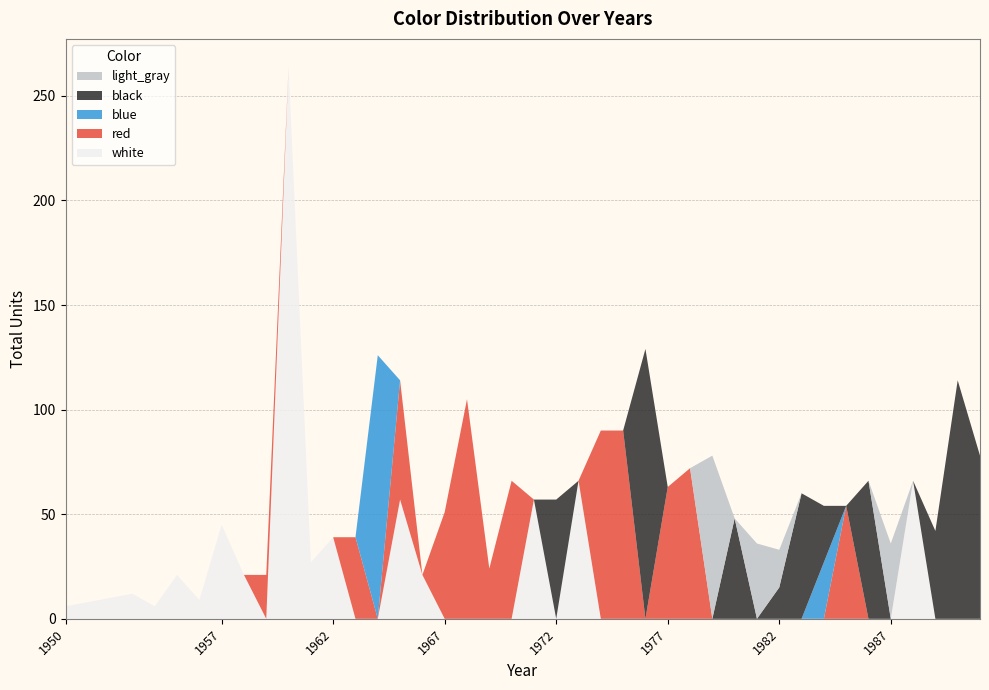

Reading left to right, what are all the values shown in this chart?

white: 1950=6	1953=12	1954=6	1955=21	1956=9	1957=45	1958=21	1959=0	1960=264	1961=27	1962=39	1963=0	1964=0	1965=57	1966=21	1967=0	1968=0	1969=0	1970=0	1971=57	1972=0	1973=66	1974=0	1975=0	1976=0	1977=0	1978=0	1979=0	1980=0	1981=0	1982=0	1983=0	1984=0	1985=0	1986=0	1987=0	1988=66	1989=0	1990=0	1991=0
red: 1950=0	1953=0	1954=0	1955=0	1956=0	1957=0	1958=0	1959=21	1960=0	1961=0	1962=0	1963=39	1964=0	1965=57	1966=0	1967=51	1968=105	1969=24	1970=66	1971=0	1972=0	1973=0	1974=90	1975=90	1976=0	1977=63	1978=72	1979=0	1980=0	1981=0	1982=0	1983=0	1984=0	1985=54	1986=0	1987=0	1988=0	1989=0	1990=0	1991=0
blue: 1950=0	1953=0	1954=0	1955=0	1956=0	1957=0	1958=0	1959=0	1960=0	1961=0	1962=0	1963=0	1964=126	1965=0	1966=0	1967=0	1968=0	1969=0	1970=0	1971=0	1972=0	1973=0	1974=0	1975=0	1976=0	1977=0	1978=0	1979=0	1980=0	1981=0	1982=0	1983=0	1984=27	1985=0	1986=0	1987=0	1988=0	1989=0	1990=0	1991=0
black: 1950=0	1953=0	1954=0	1955=0	1956=0	1957=0	1958=0	1959=0	1960=0	1961=0	1962=0	1963=0	1964=0	1965=0	1966=0	1967=0	1968=0	1969=0	1970=0	1971=0	1972=57	1973=0	1974=0	1975=0	1976=129	1977=0	1978=0	1979=0	1980=48	1981=0	1982=15	1983=60	1984=27	1985=0	1986=66	1987=0	1988=0	1989=42	1990=114	1991=78
light_gray: 1950=0	1953=0	1954=0	1955=0	1956=0	1957=0	1958=0	1959=0	1960=0	1961=0	1962=0	1963=0	1964=0	1965=0	1966=0	1967=0	1968=0	1969=0	1970=0	1971=0	1972=0	1973=0	1974=0	1975=0	1976=0	1977=0	1978=0	1979=78	1980=0	1981=36	1982=18	1983=0	1984=0	1985=0	1986=0	1987=36	1988=0	1989=0	1990=0	1991=0